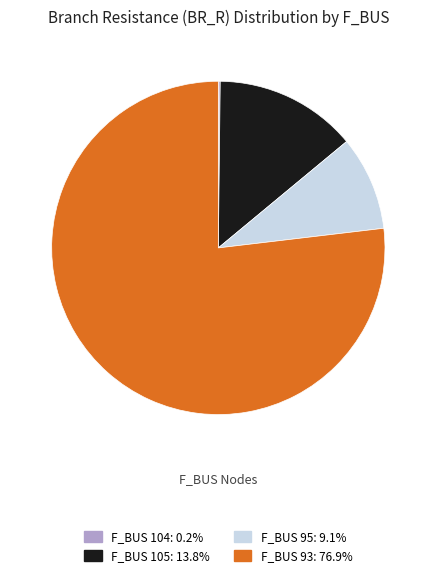

Is there any slice that represents more than half of the pie?

Yes